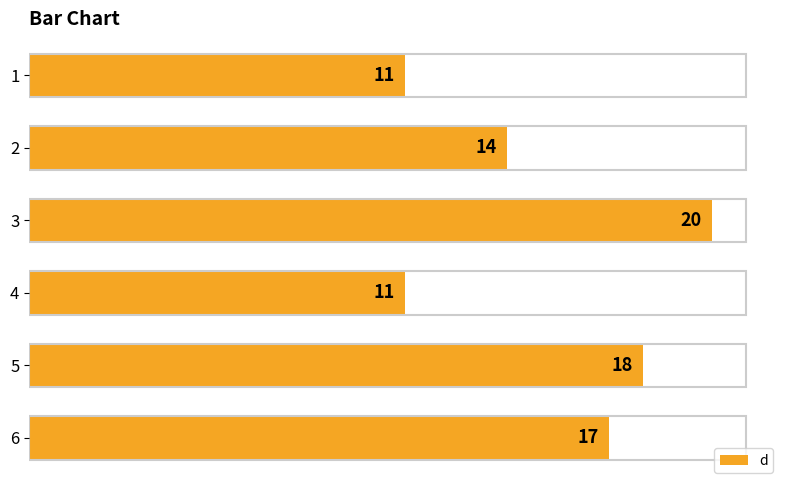

What is the difference between the maximum and minimum values?

9